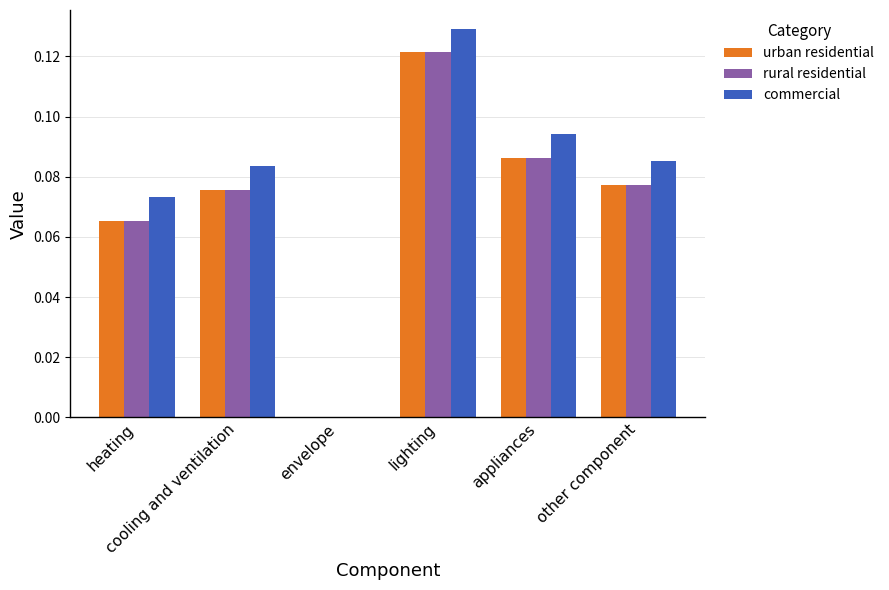

What is the sum of all commercial values?

0.5